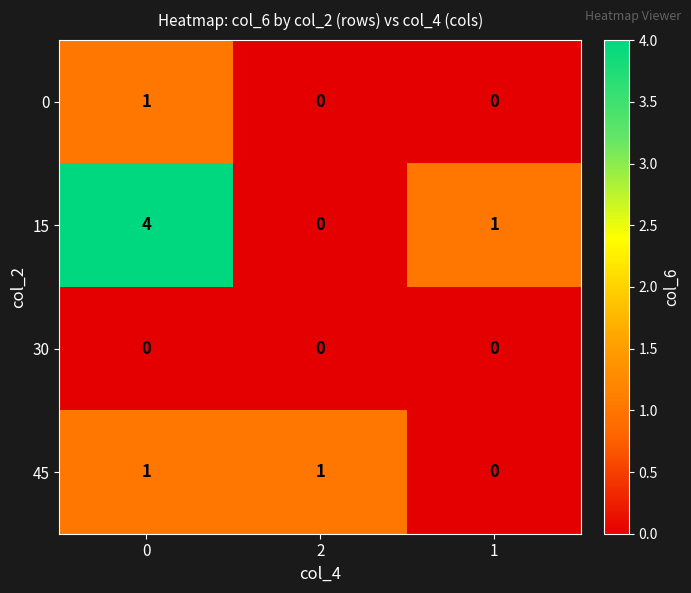

The 0 series shows 0 at 1. True or false?

True